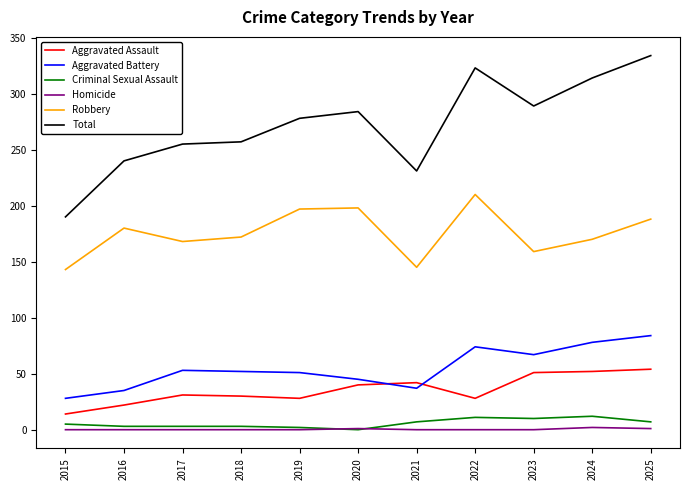

What is the highest value of the Criminal Sexual Assault series?

12